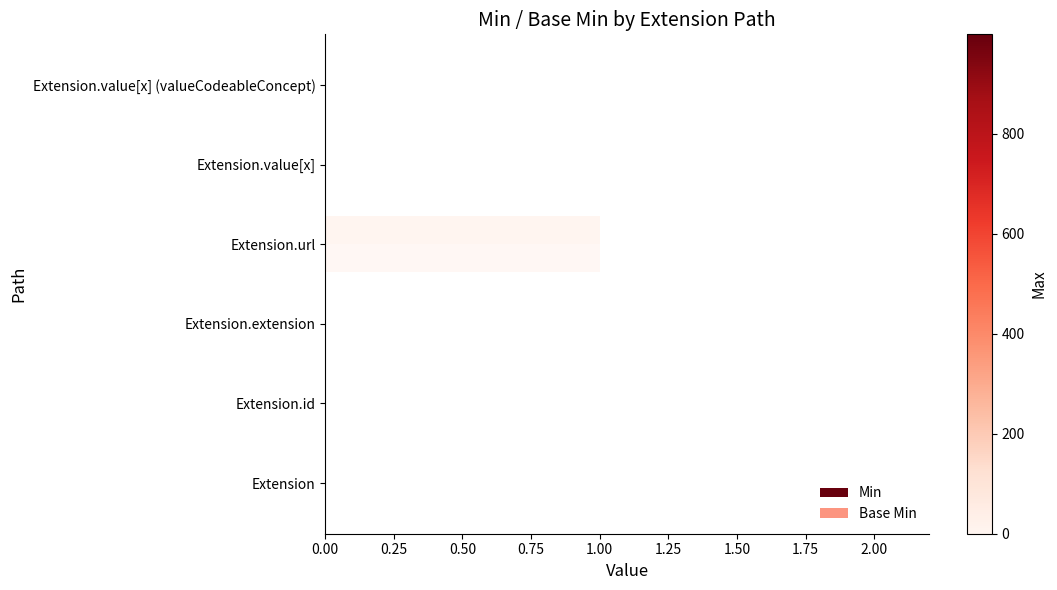

How many categories are shown in the chart?

6